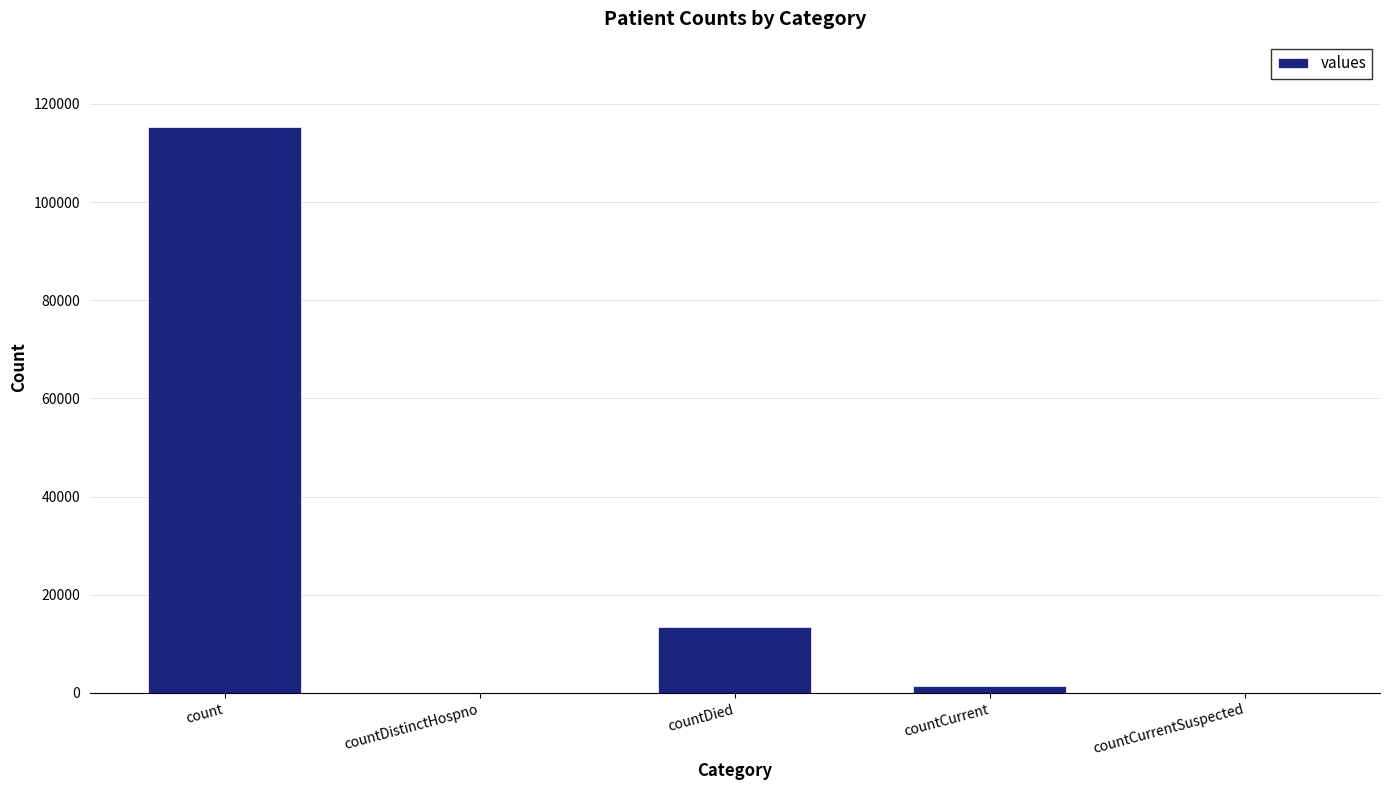

What is the sum of all values?

130105